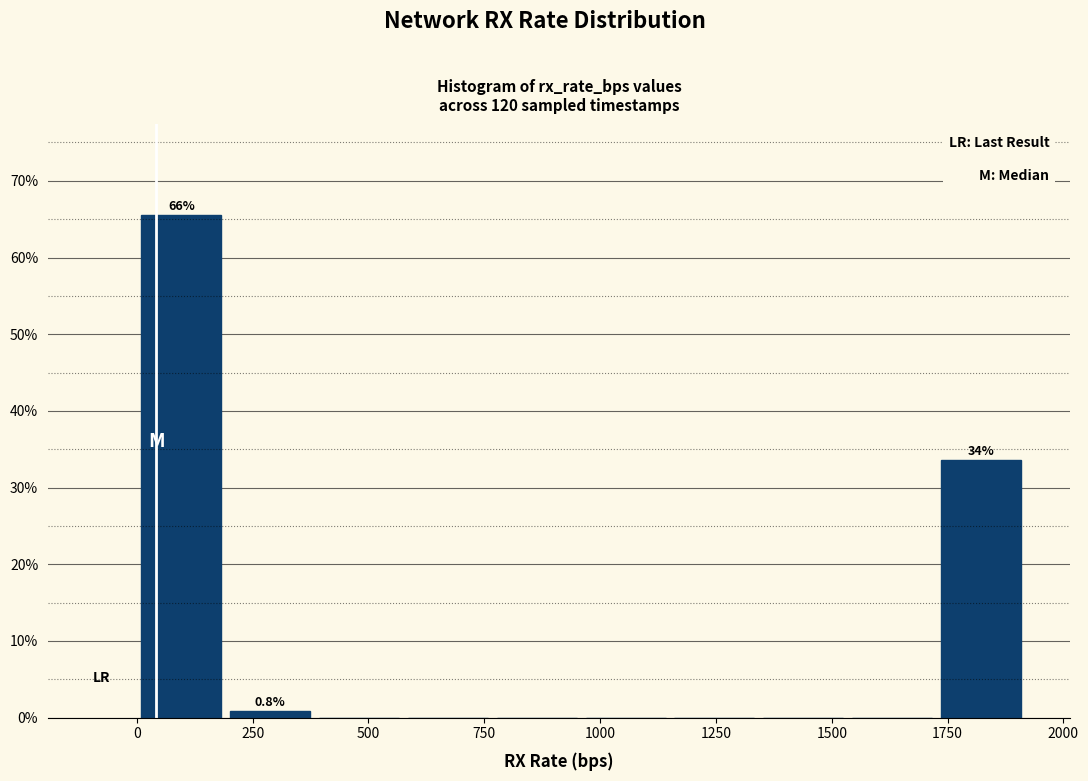

Around what value on the x-axis is the tallest bar? Give the approximate position of its centre, as read against the axis.

100